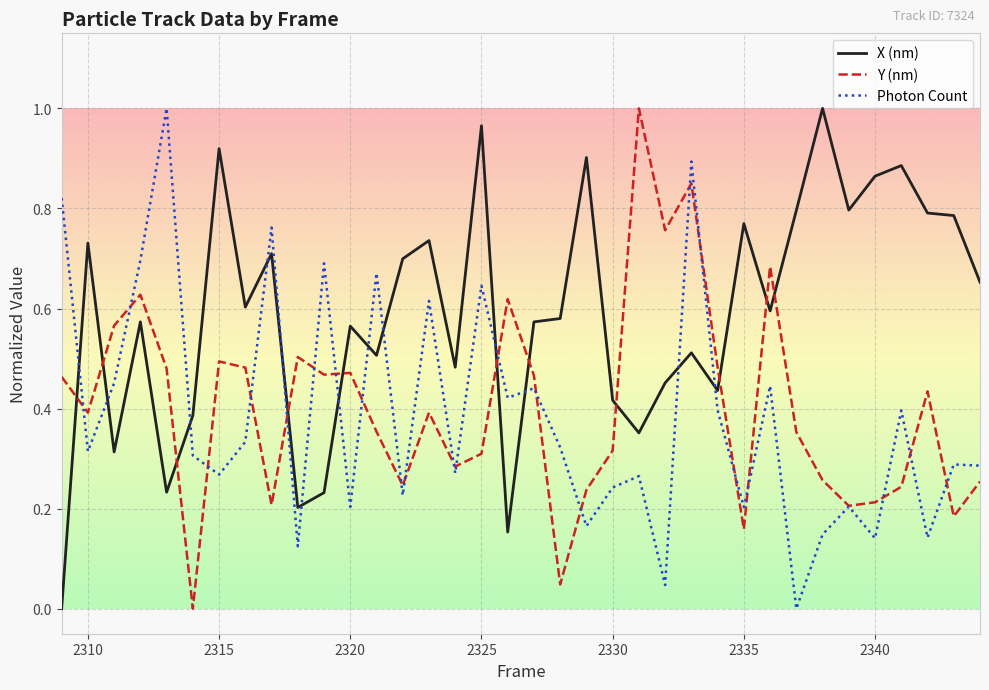

True or false: Y (nm) and X (nm) cross at least once.

True